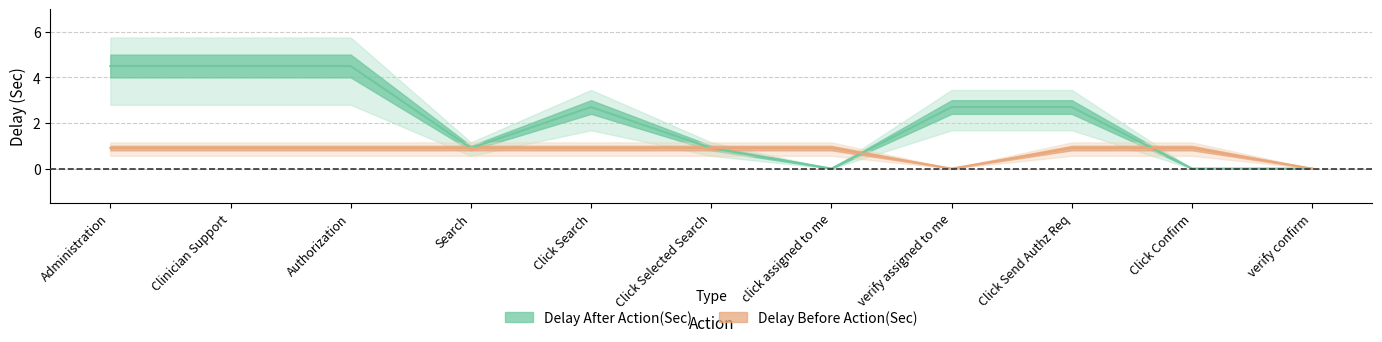

What are all the series names shown in the legend?

Delay After Action(Sec), Delay Before Action(Sec)